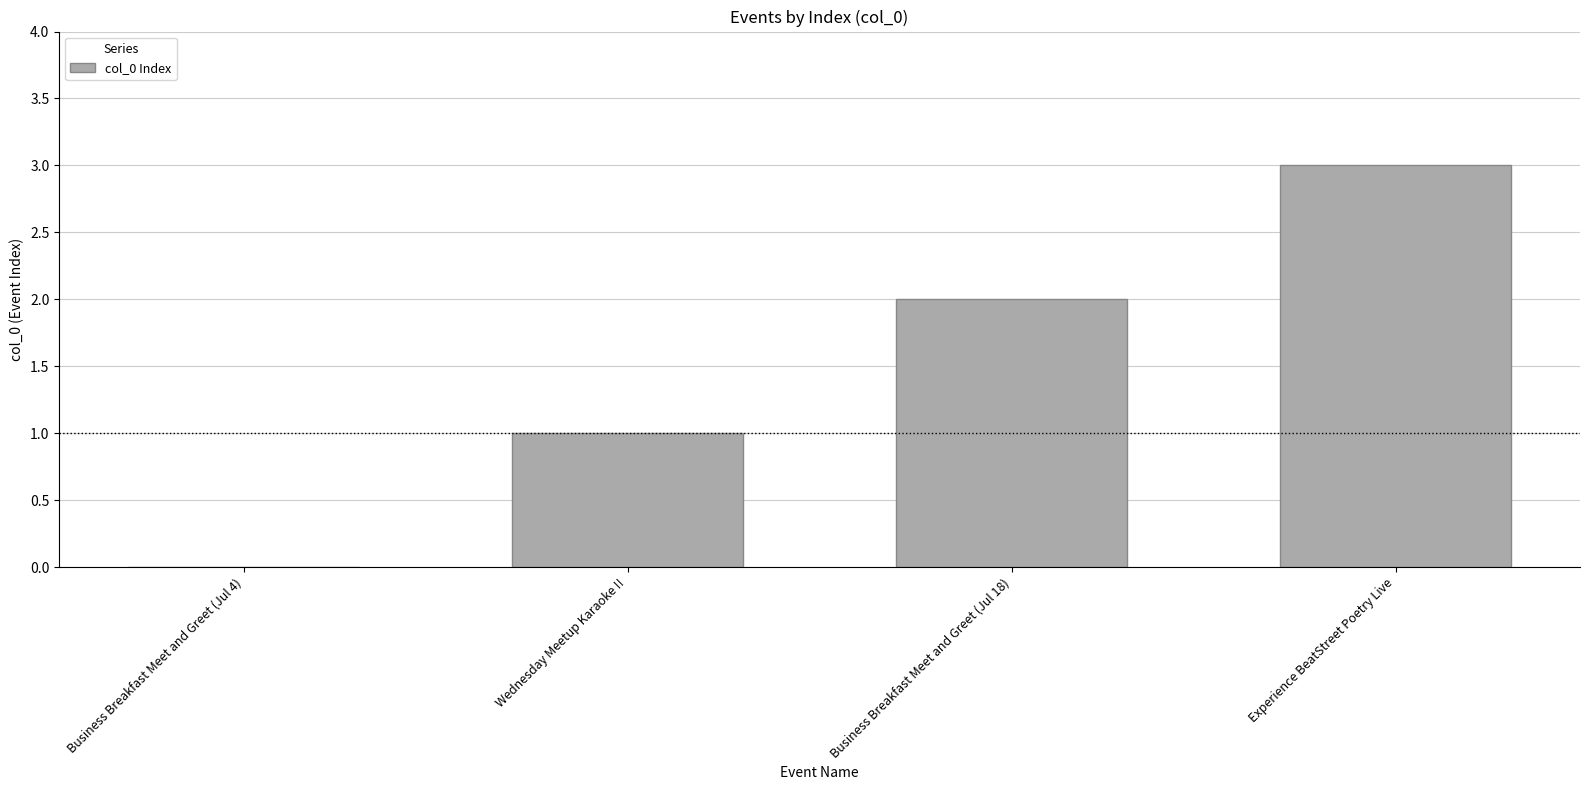

Does the chart contain stacked bars?

No